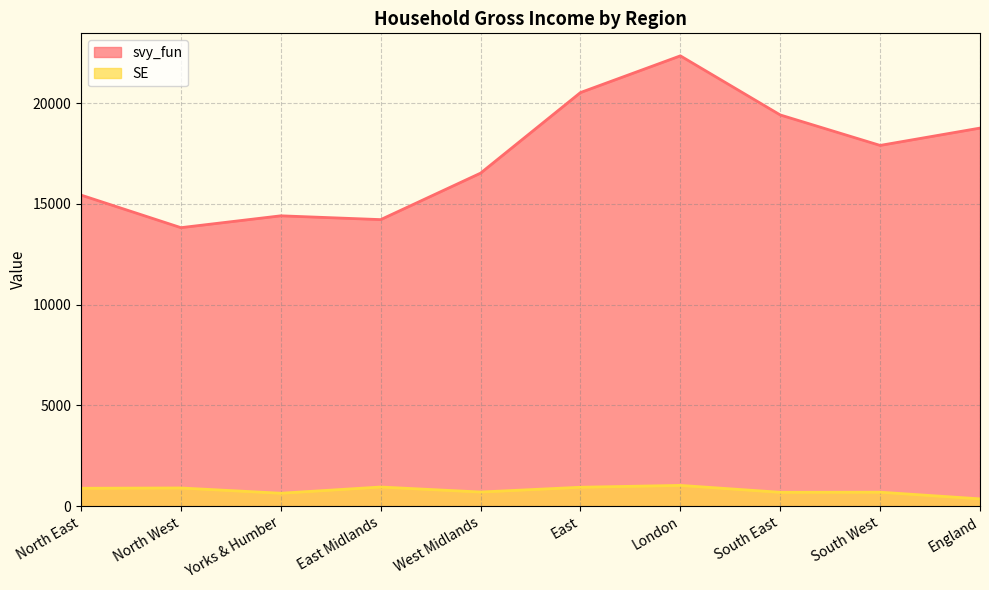

Which series changed the most between East Midlands and South East?

svy_fun